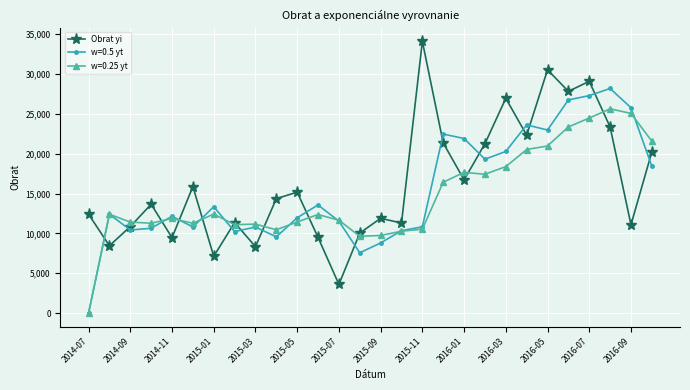

What is the minimum value for Obrat yi?

3599.0